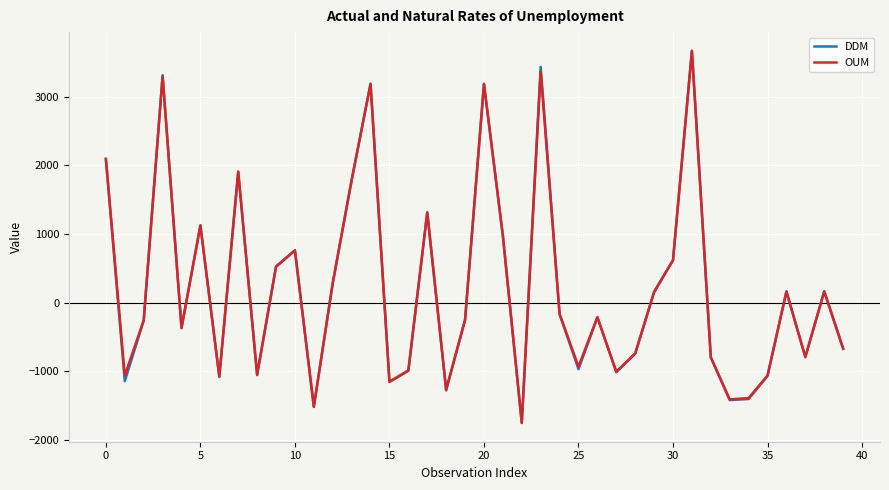

What is the minimum value shown in the chart?

-1752.3